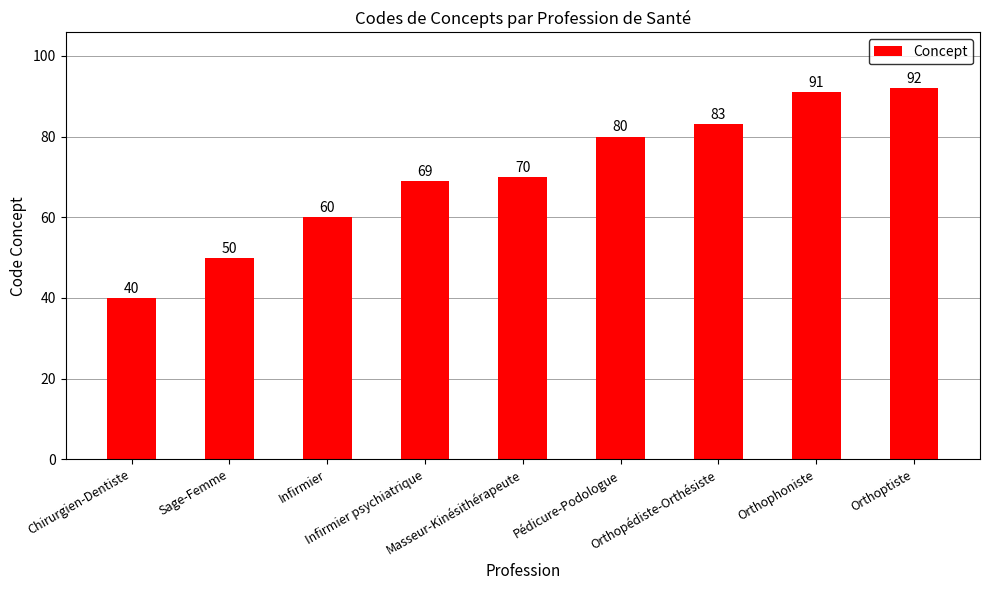

Rank the categories by value from lowest to highest.

Chirurgien-Dentiste, Sage-Femme, Infirmier, Infirmier psychiatrique, Masseur-Kinésithérapeute, Pédicure-Podologue, Orthopédiste-Orthésiste, Orthophoniste, Orthoptiste